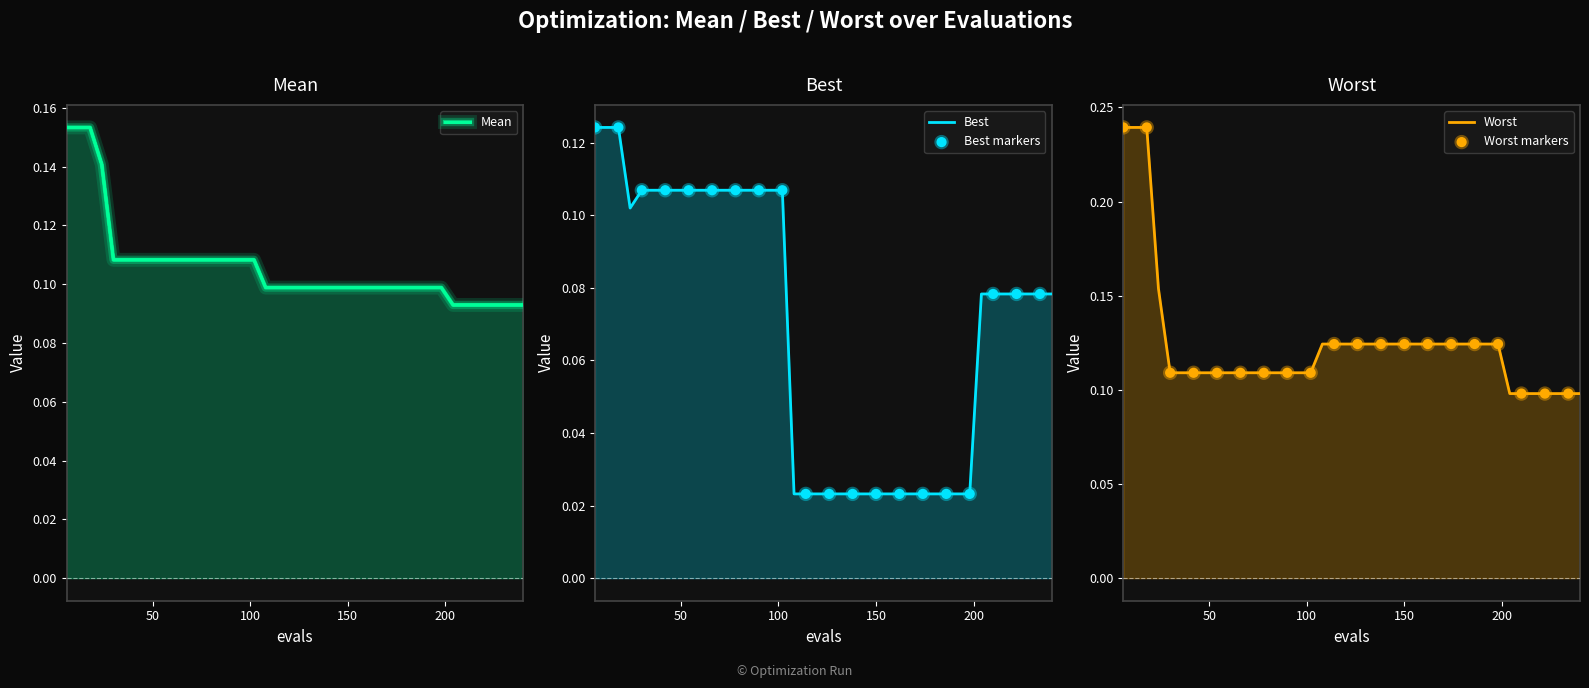

At how many categories does at least one series exceed 0?

40